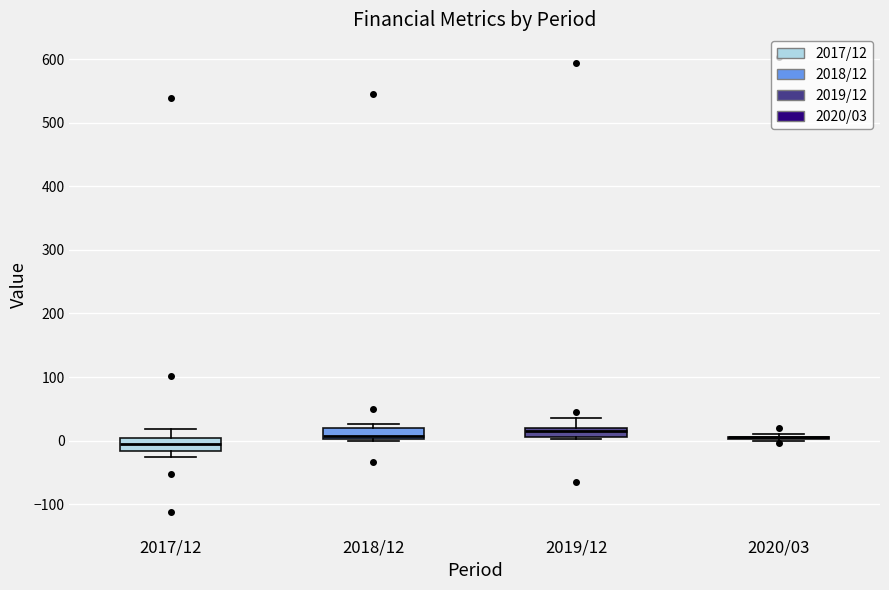

Where is the lower edge of the box for 2017/12 on the y-axis? The values are not printed on the chart, so give them approximately, as read against the axis.

-20